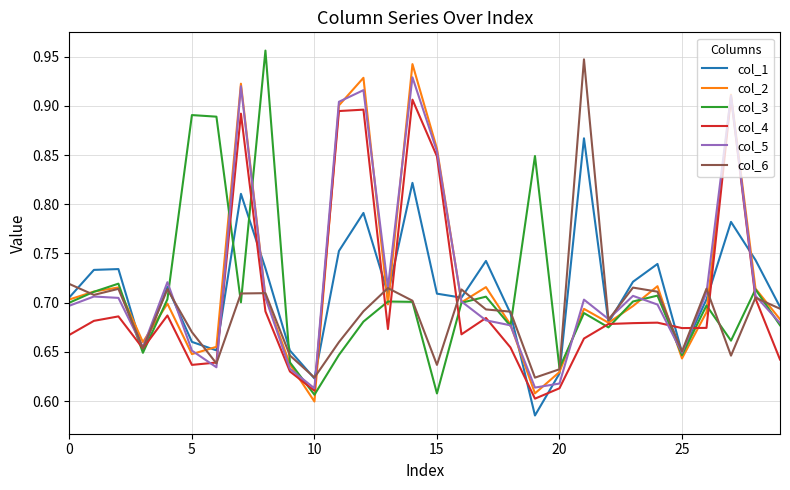

What are all the series names shown in the legend?

col_1, col_2, col_3, col_4, col_5, col_6